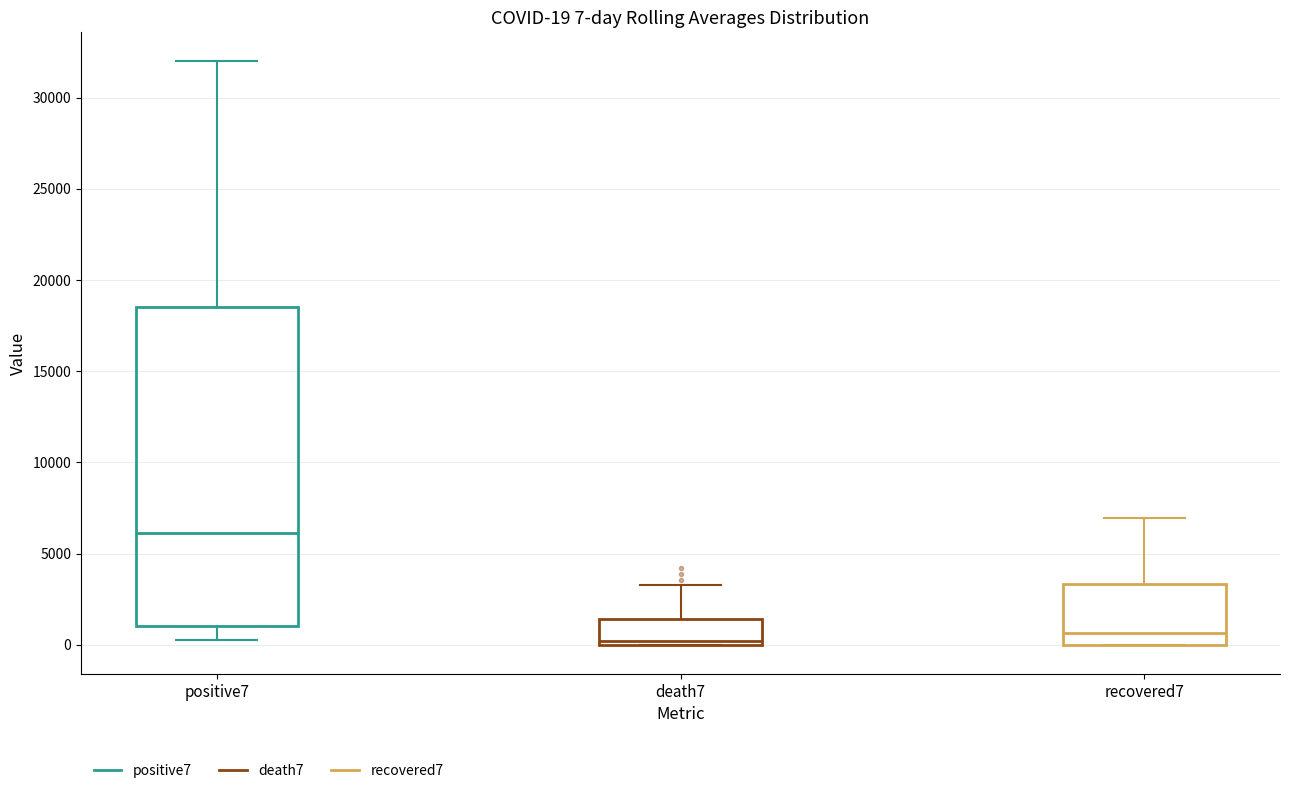

Which box is the tallest, from its lower edge to its upper edge?

positive7